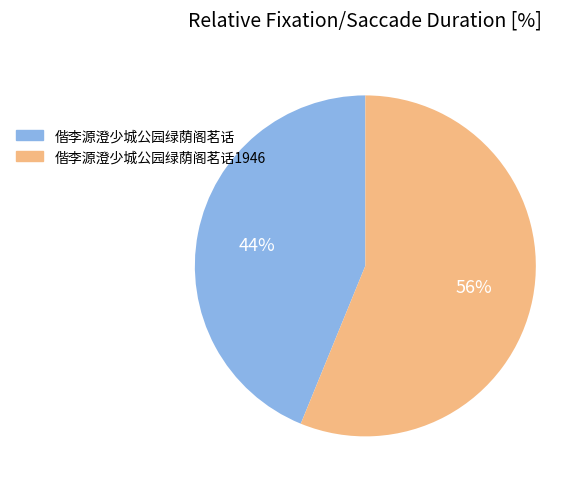

Is there a majority slice in this chart?

Yes